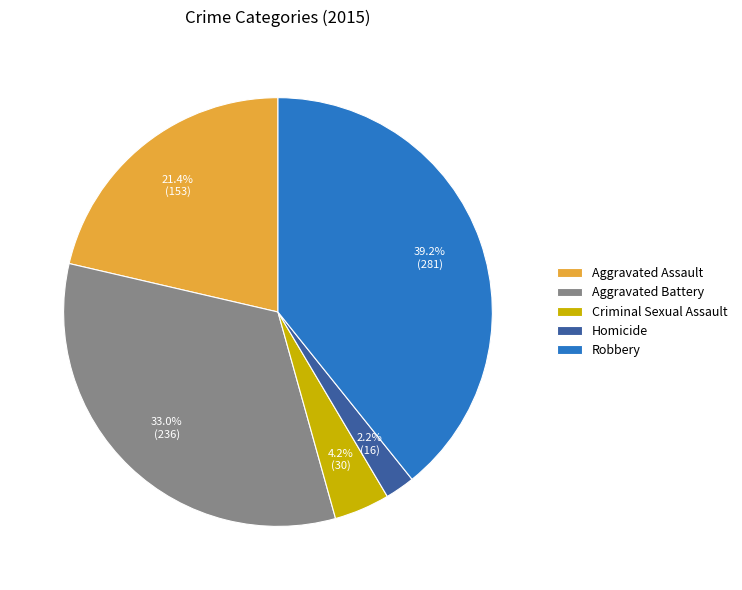

How many slices are in this pie chart?

5